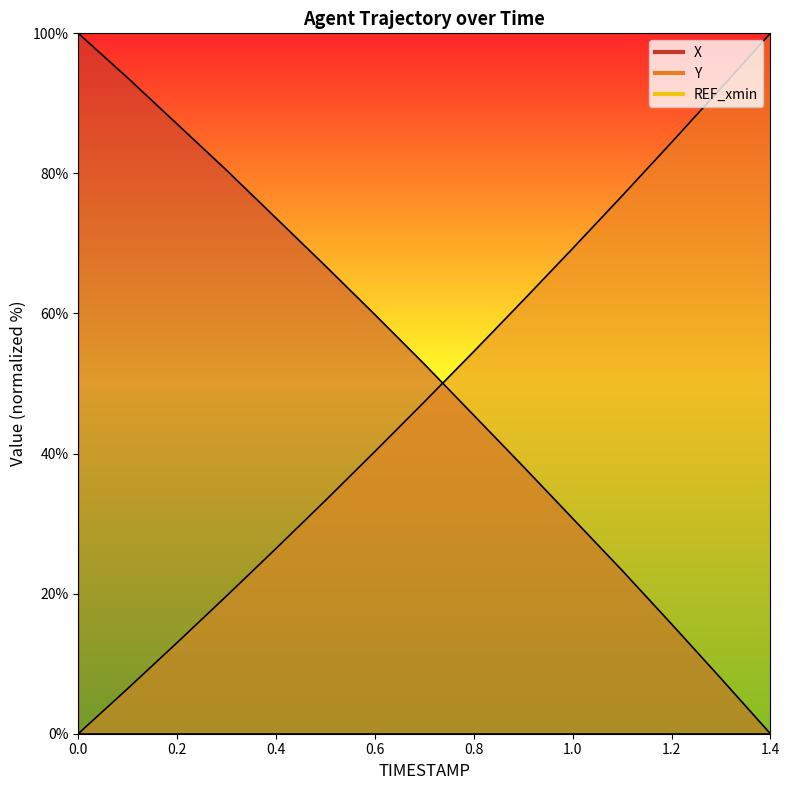

True or false: X and Y intersect in this chart.

True